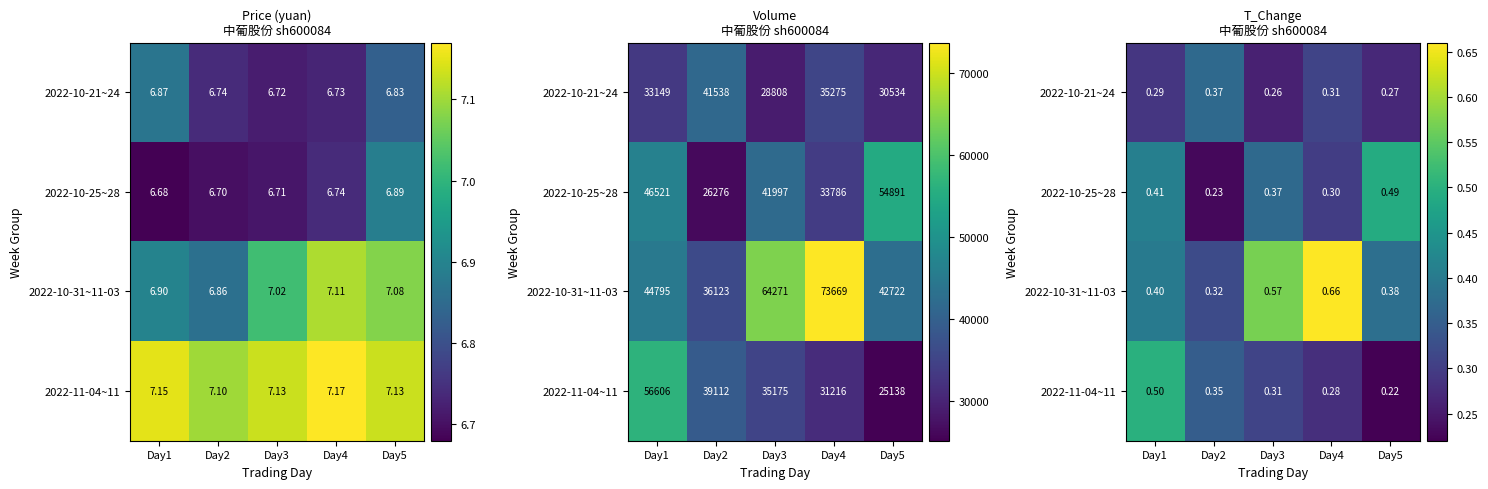

Which category has the lowest value across all series?

Day5